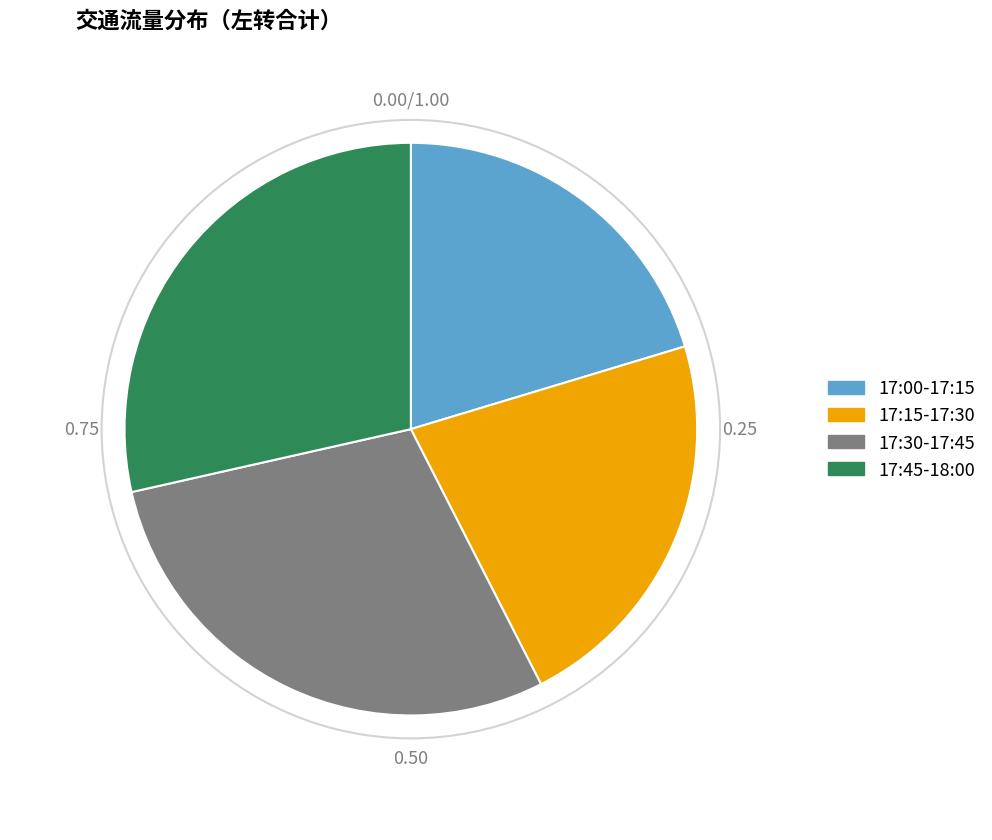

True or false: 17:00-17:15 accounts for 6% of the total.

False